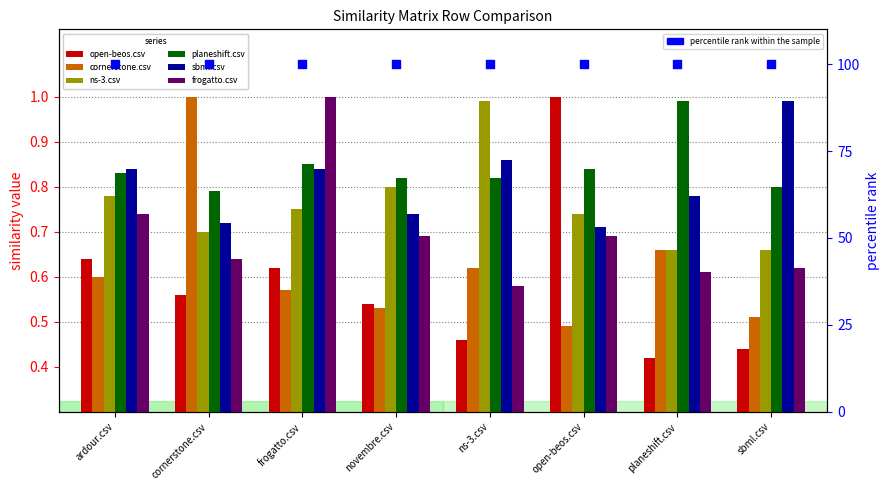

What are all the series names shown in the legend?

open-beos.csv, cornerstone.csv, ns-3.csv, planeshift.csv, sbml.csv, frogatto.csv